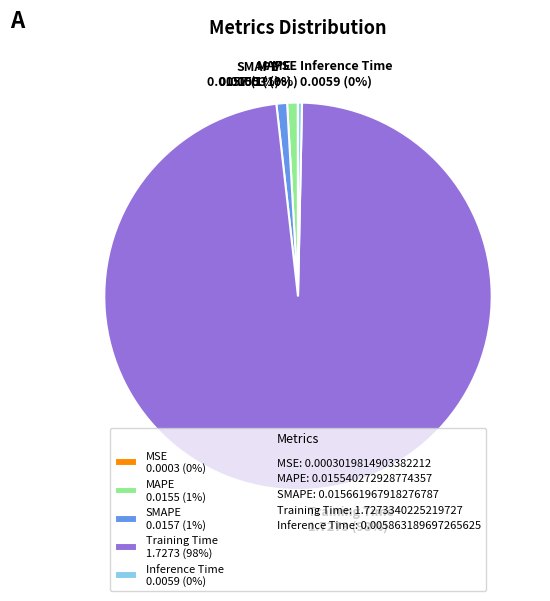

Between MAPE 0.0155 (1%) and Training Time 1.7273 (98%), which is larger?

Training Time 1.7273 (98%)